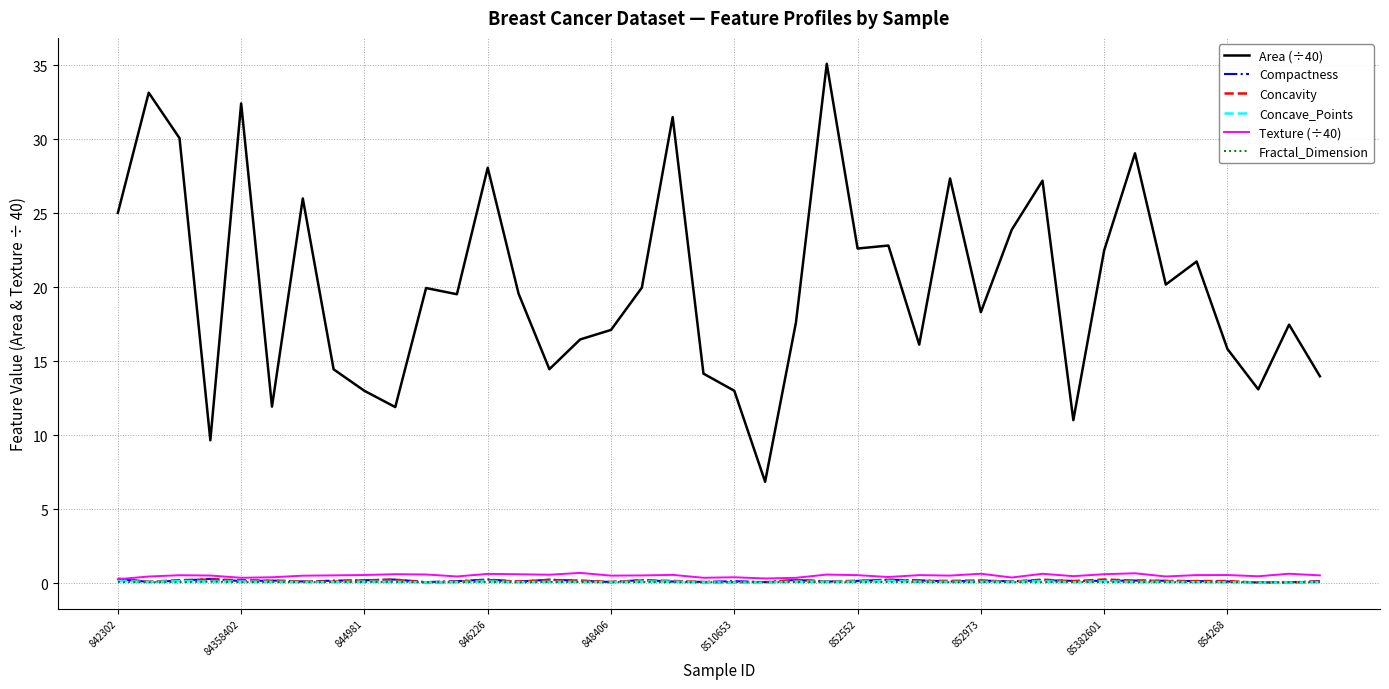

True or false: Texture (÷40) and Area (÷40) cross at least once.

False